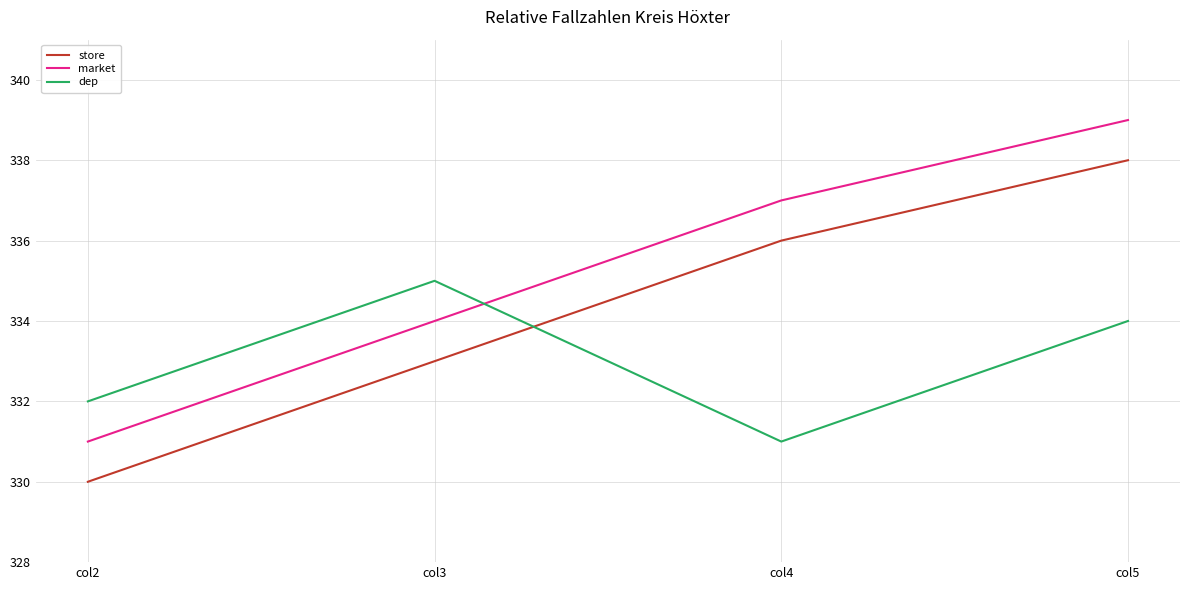

Where do dep and market first cross each other?

col3 and col4